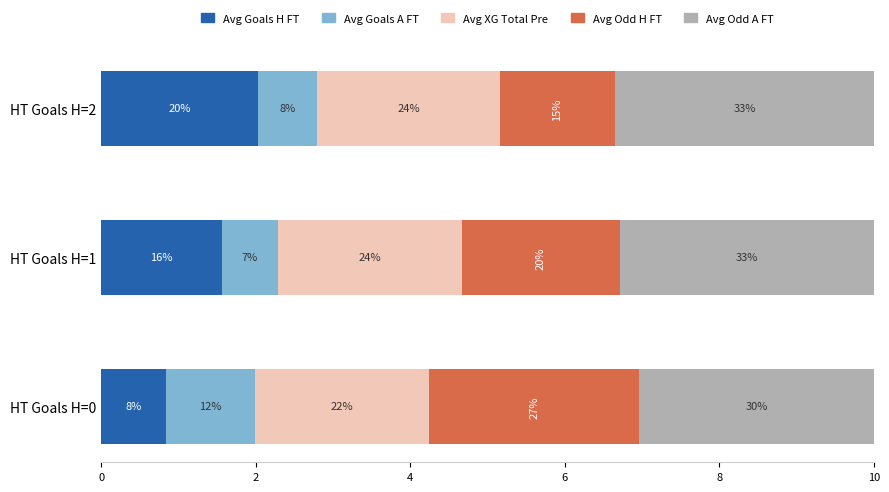

What are all the series names shown in the legend?

Avg Goals H FT, Avg Goals A FT, Avg XG Total Pre, Avg Odd H FT, Avg Odd A FT